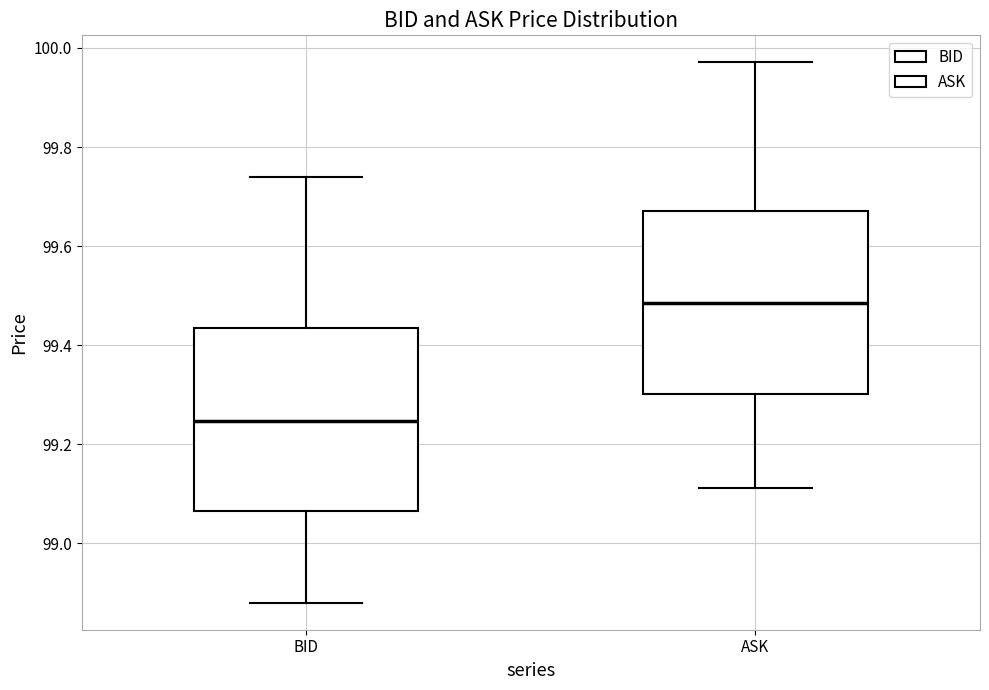

Where is the lower edge of the box for BID on the y-axis? The values are not printed on the chart, so give them approximately, as read against the axis.

99.06